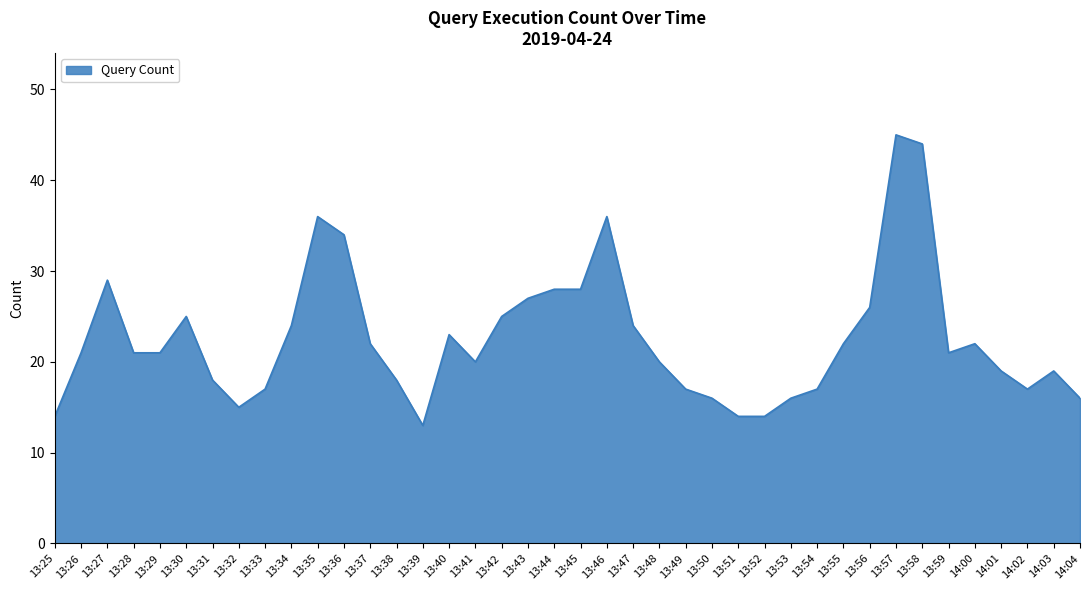

True or false: the data shows 20 at 13:39.

False